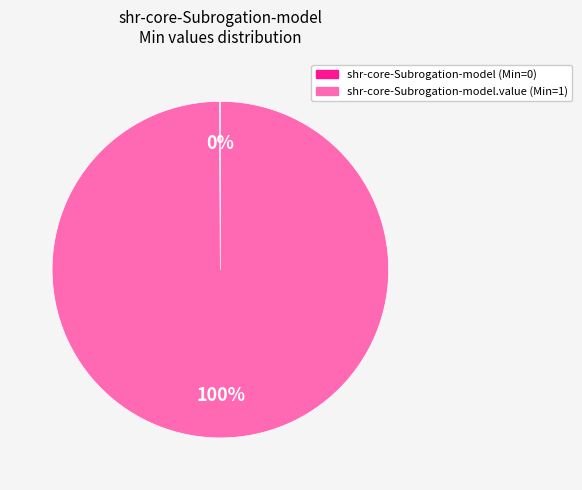

To the nearest percent, what is the difference between the largest and smallest slice percentages?

100%